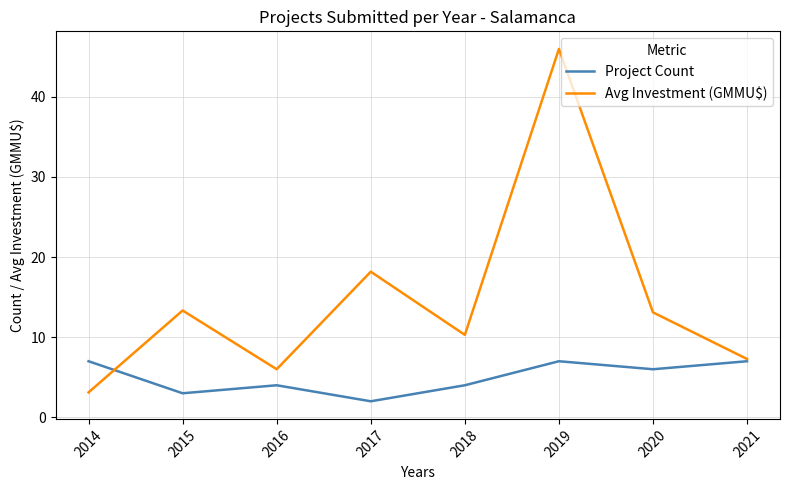

True or false: Avg Investment (GMMU$) has a value of 32.3 at 2017.

False